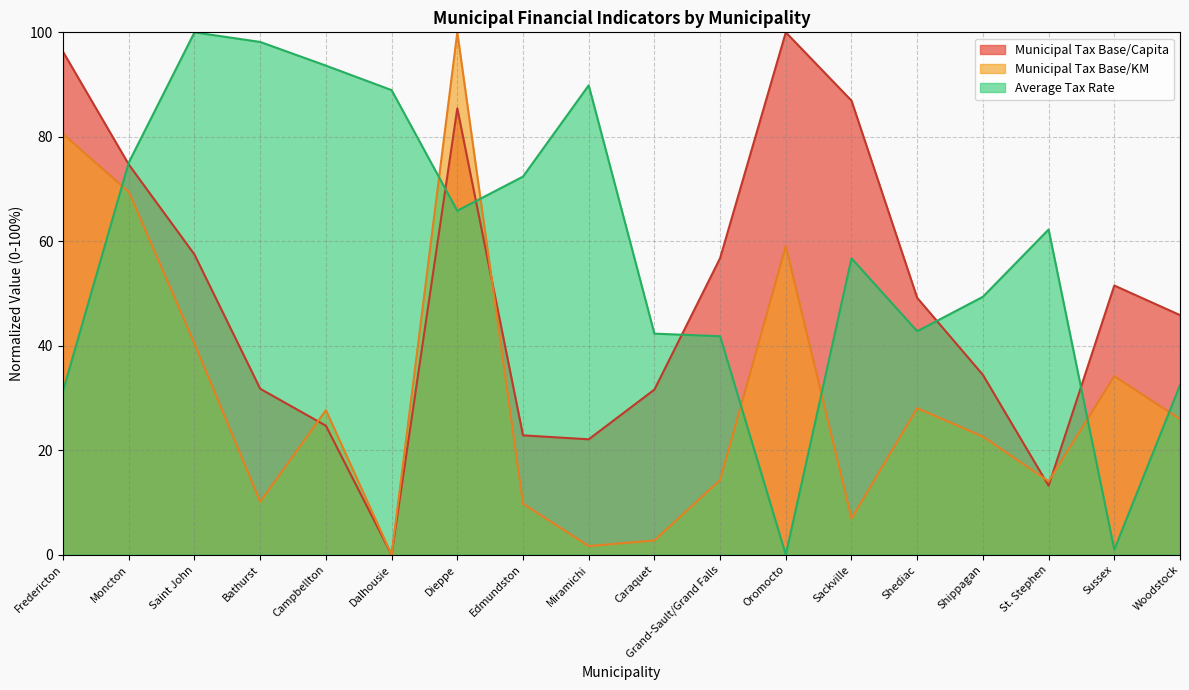

Where is the first local minimum for Municipal Tax Base/KM?

Bathurst